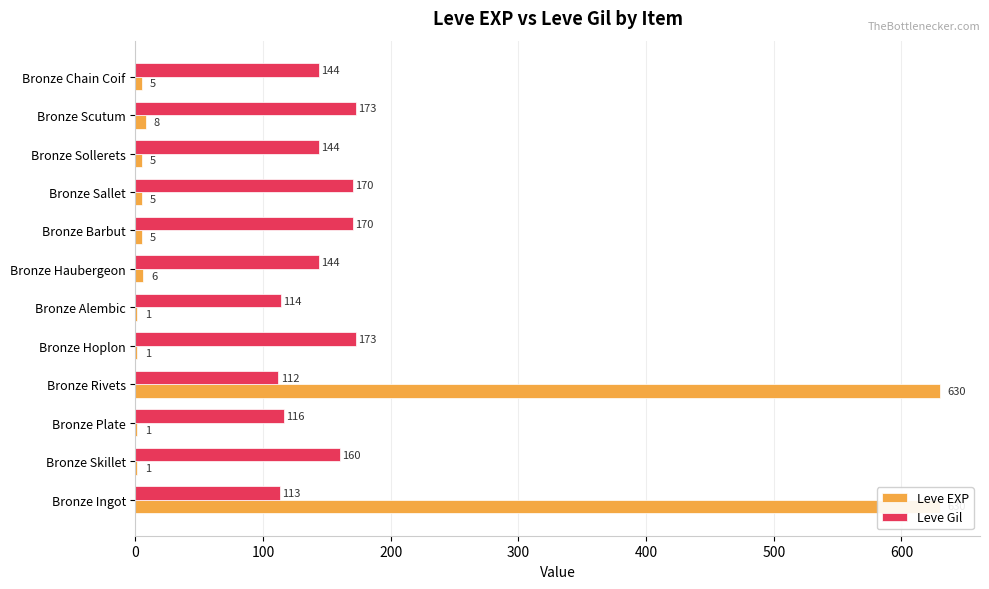

Which has a higher value, Bronze Sollerets or Bronze Sallet?

Bronze Sollerets